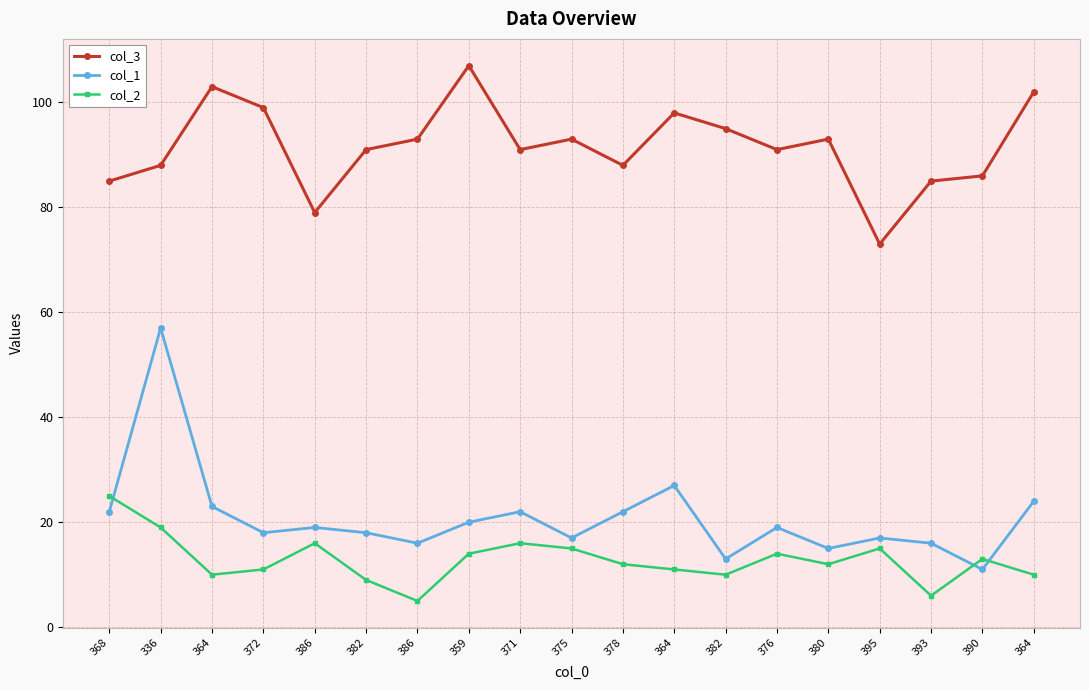

Is the value of col_1 at 382 greater than the value of col_3 at 382?

No